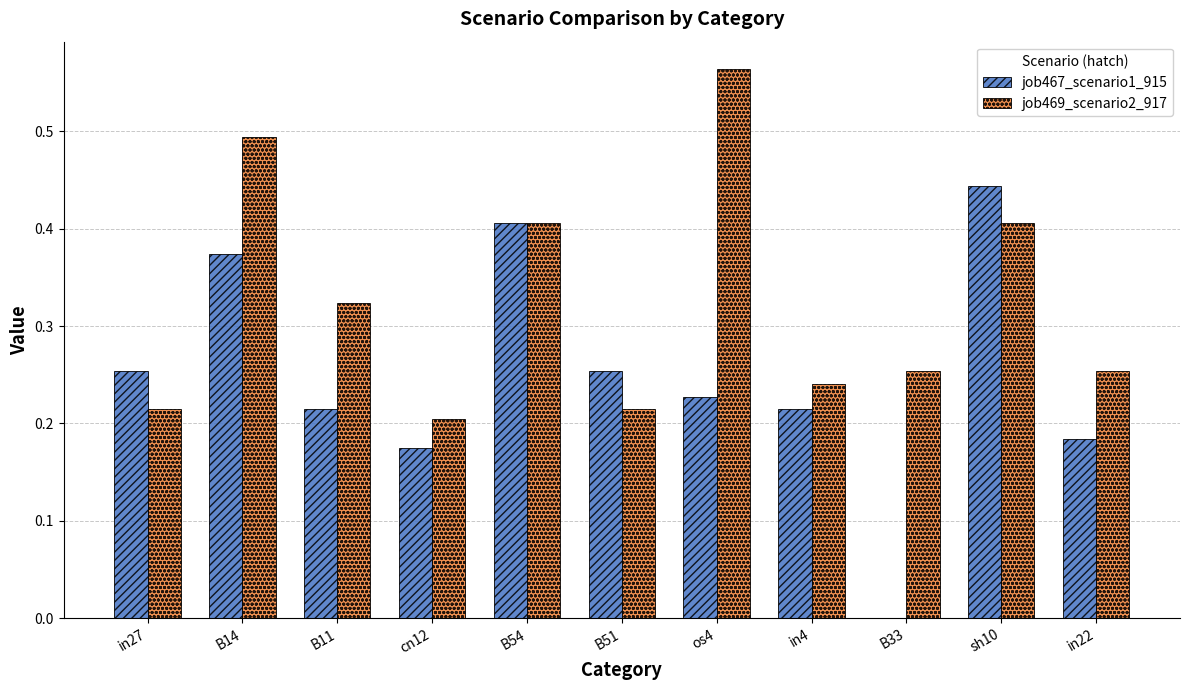

Is the value of job469_scenario2_917 at B33 greater than the value of job467_scenario1_915 at in22?

Yes